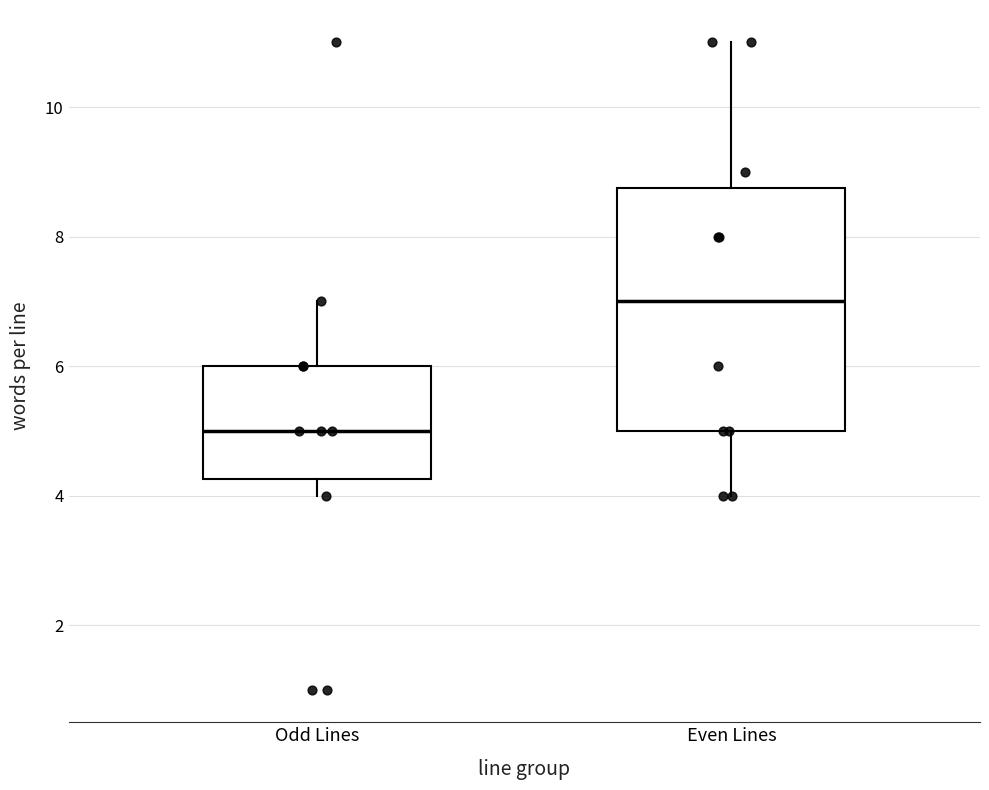

Which box's median line is the lowest?

Odd Lines